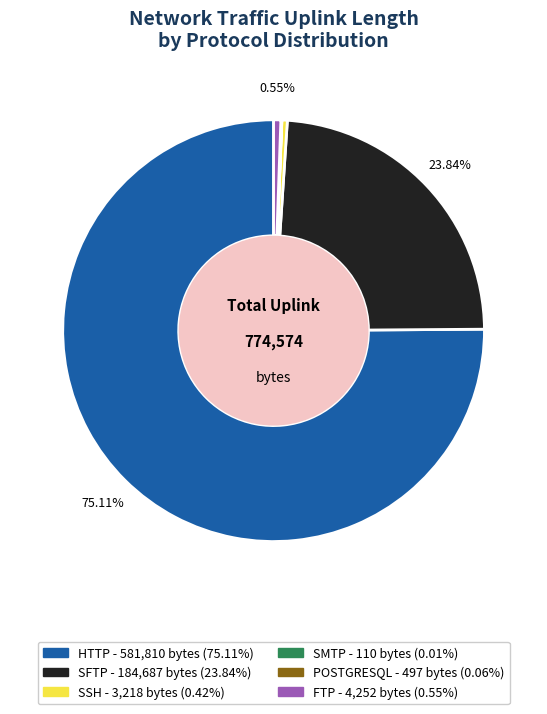

Is there a majority slice in this chart?

Yes